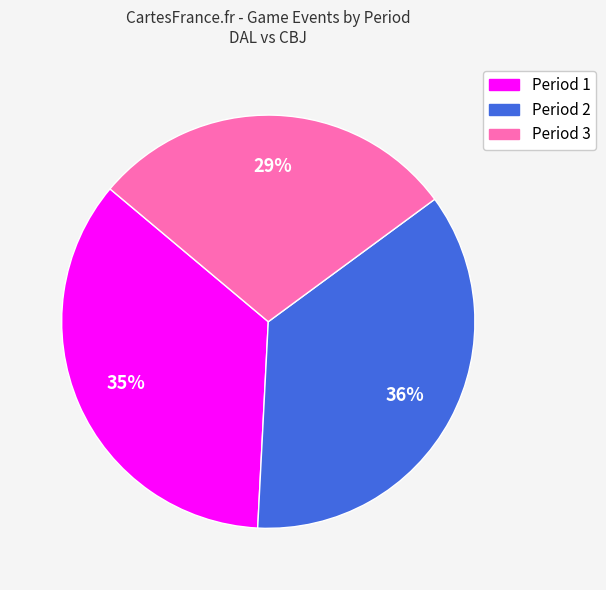

Count the number of slices in the pie.

3